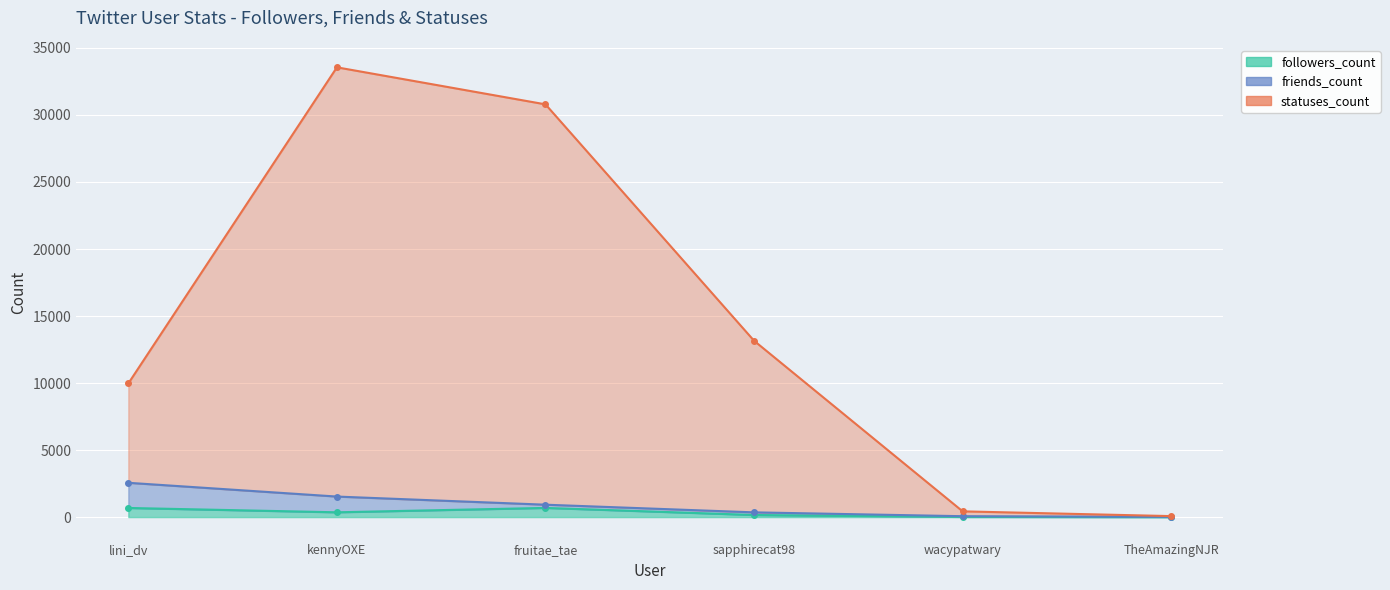

What is the value of the statuses_count point at the 1st from the left?

9969